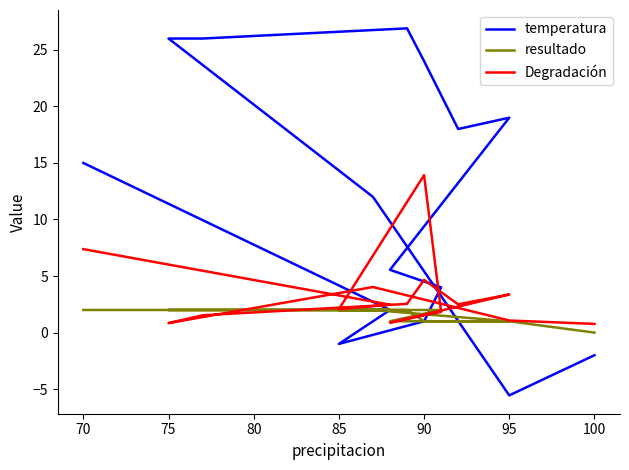

Where is the first local maximum for temperatura?

90